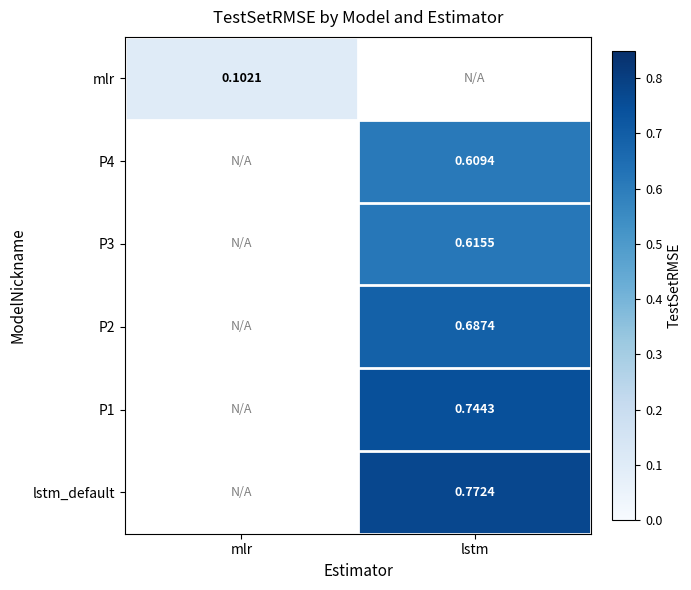

At how many categories does at least one series exceed 0?

2